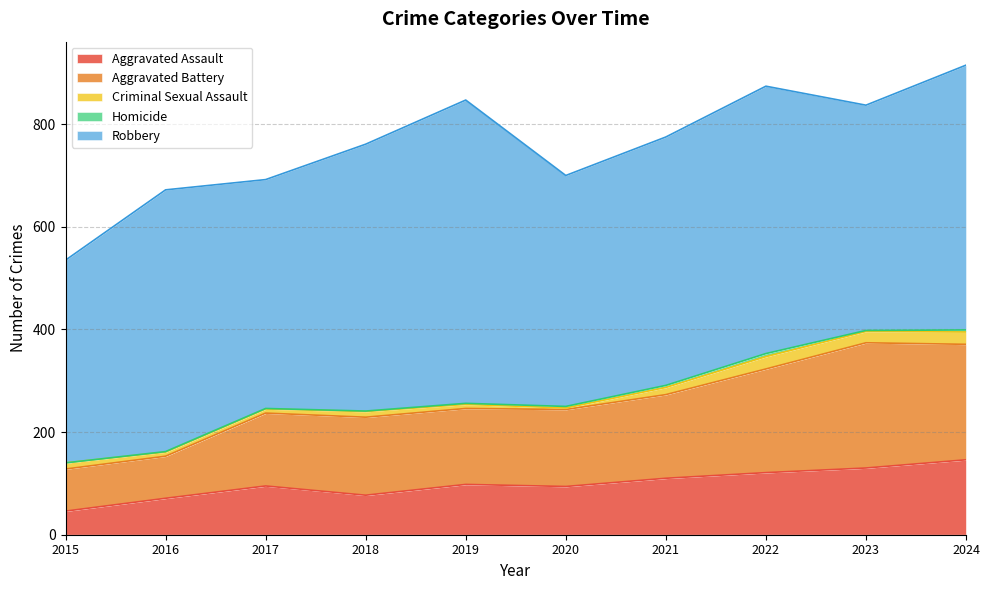

At which label does Aggravated Assault reach its peak?

2024